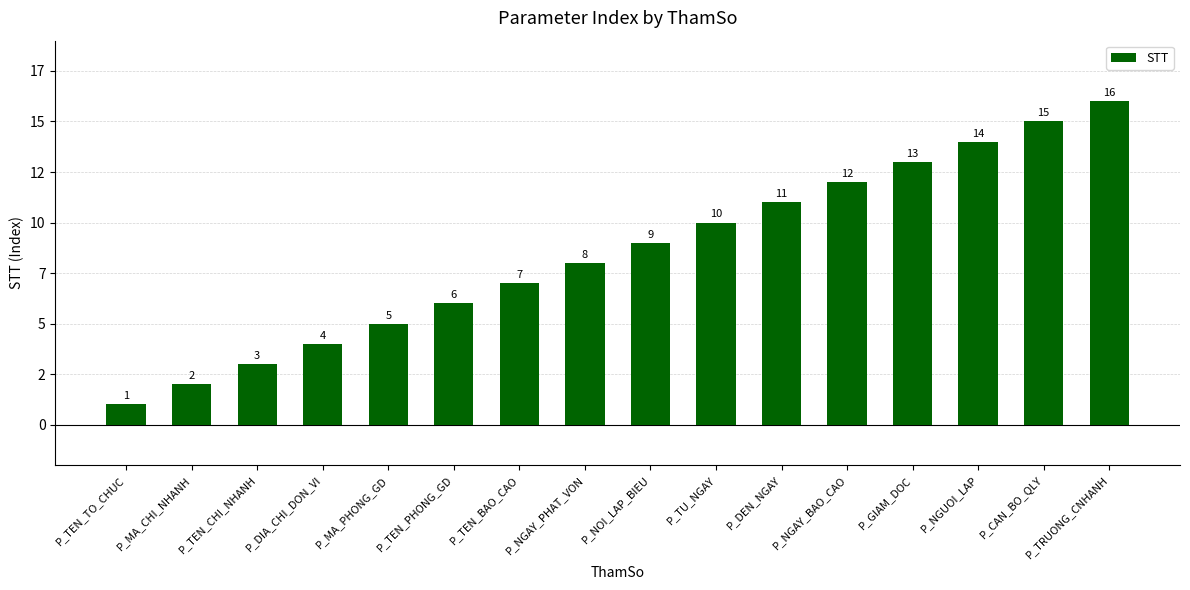

What is the difference between the values at P_TEN_BAO_CAO and P_NGAY_BAO_CAO?

5